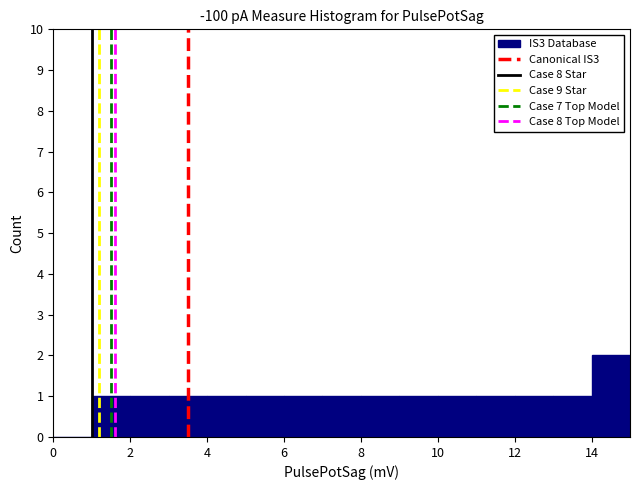

What is the height of the bar covering 4 to 5 on the x-axis? The values are not printed on the chart, so give them approximately, as read against the axis.

1